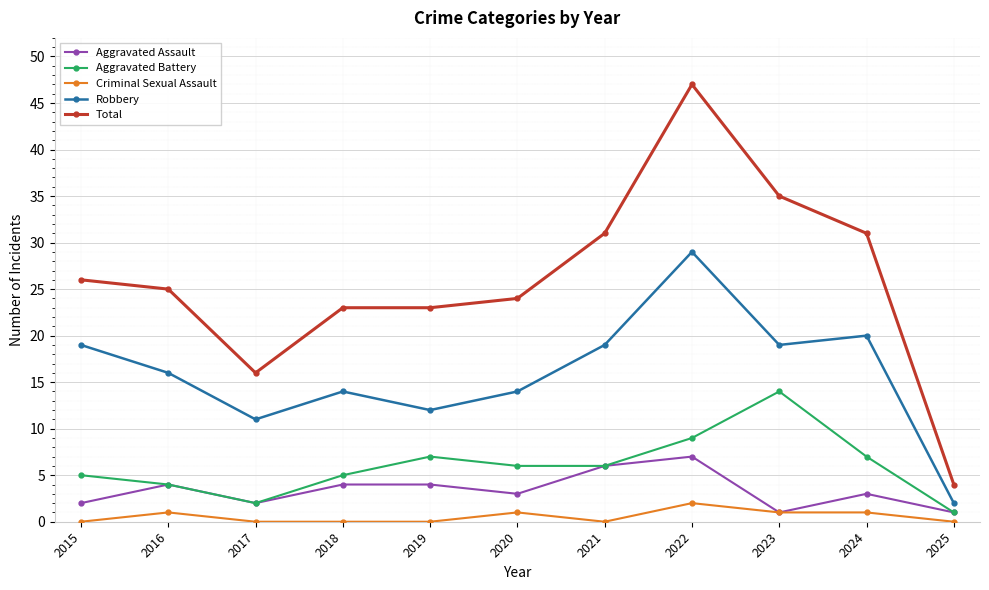

At which category does Aggravated Assault reach its first local peak?

2016